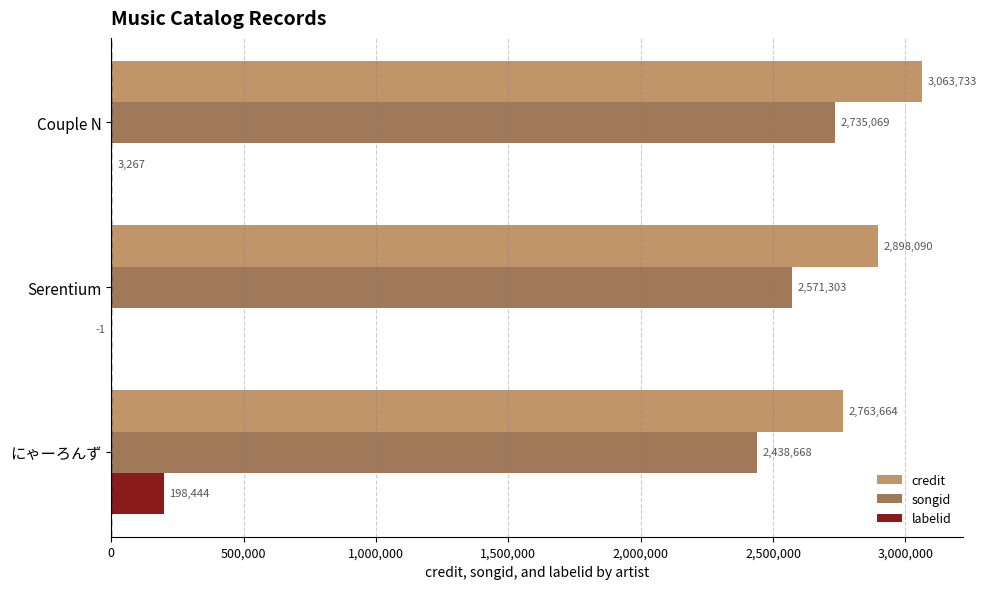

How many series are shown in this chart?

3